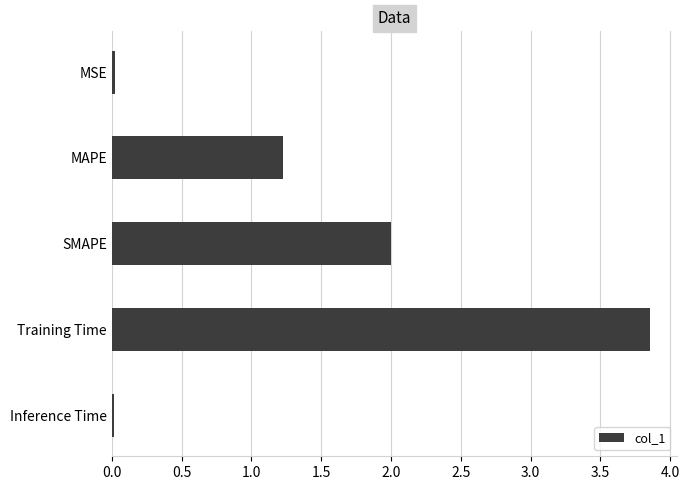

Does the chart contain stacked bars?

No